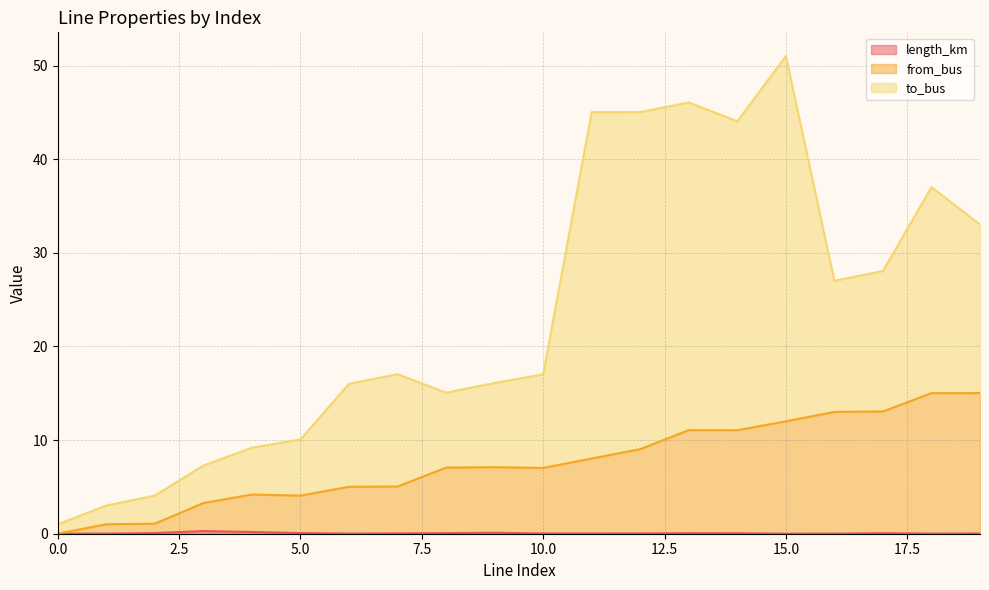

At which category is the sum across all series the highest?

15.0